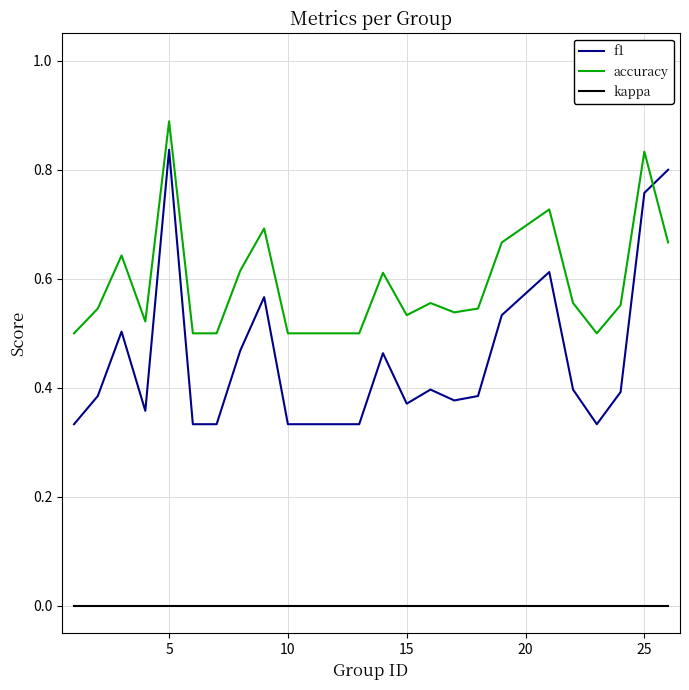

True or false: f1 and kappa intersect in this chart.

False